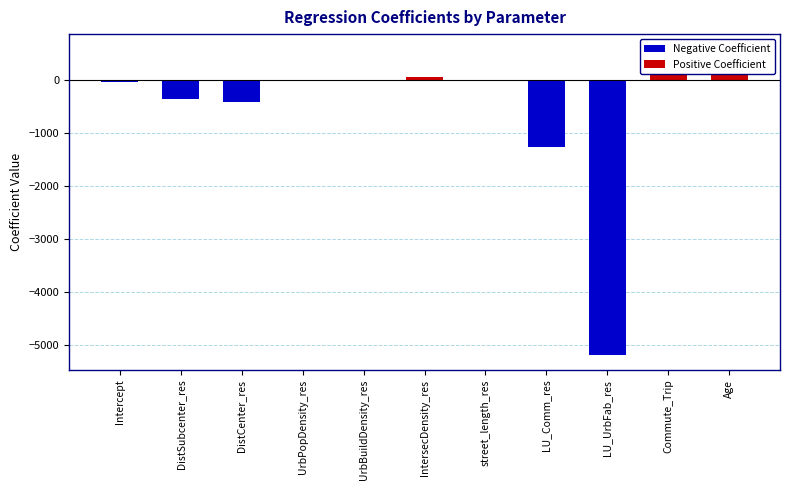

Between Commute_Trip and UrbPopDensity_res, which is larger?

Commute_Trip